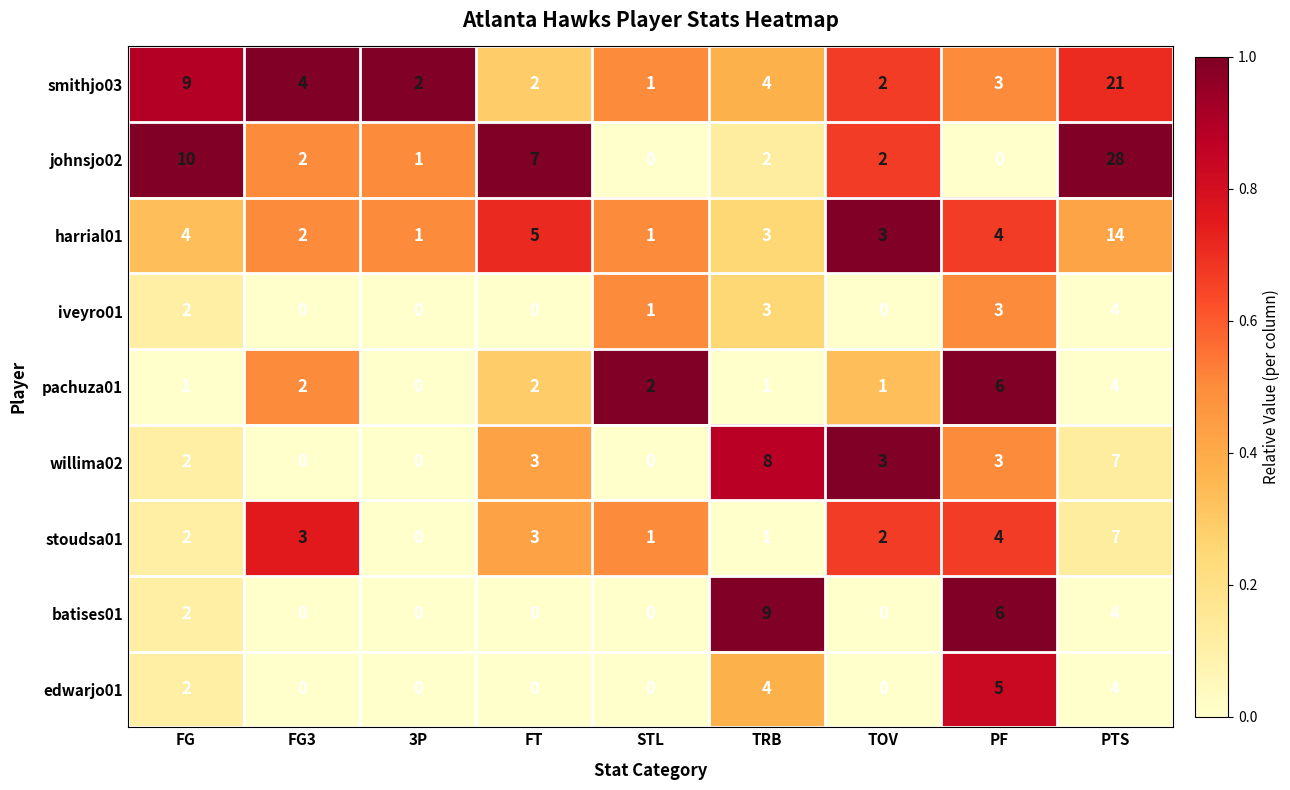

At which category is the sum across all series the highest?

PTS